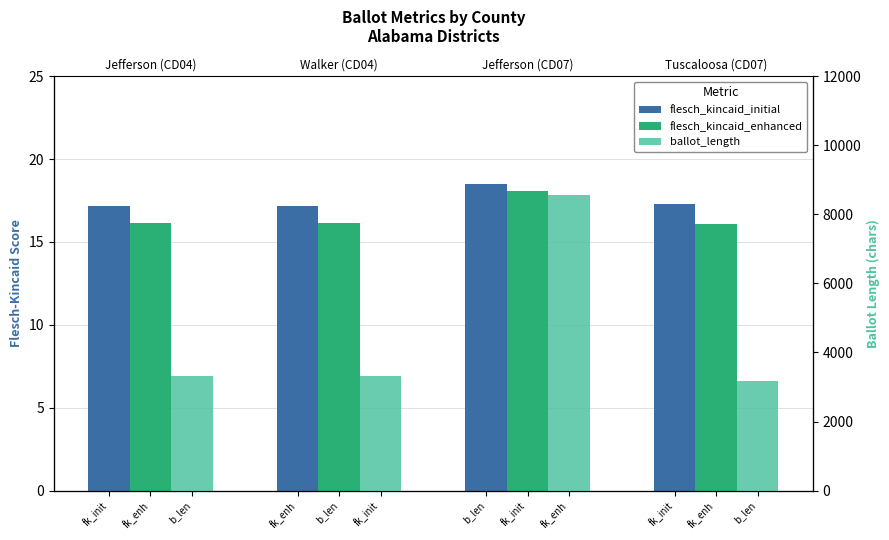

At which category does the chart reach its minimum across all series?

fk_init